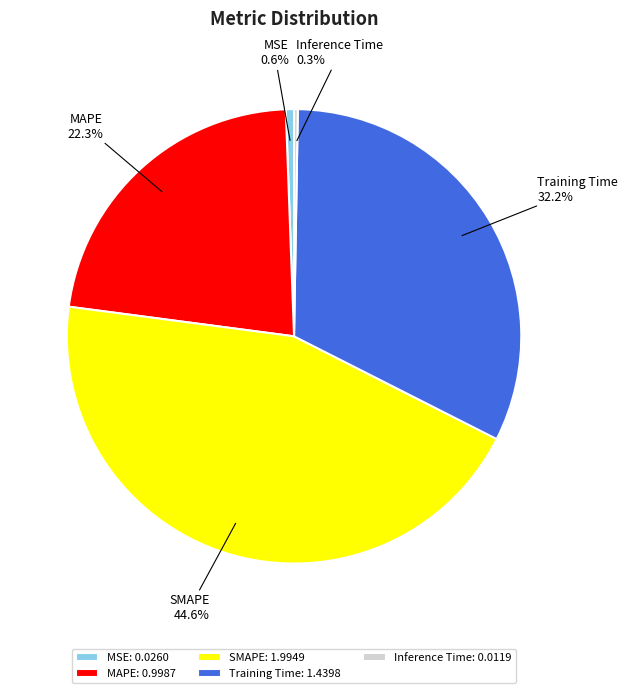

How much of the chart is everything except MSE?

99.4%